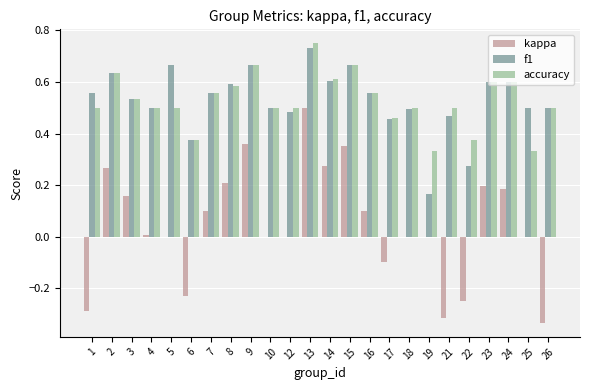

What are all the series names shown in the legend?

kappa, f1, accuracy